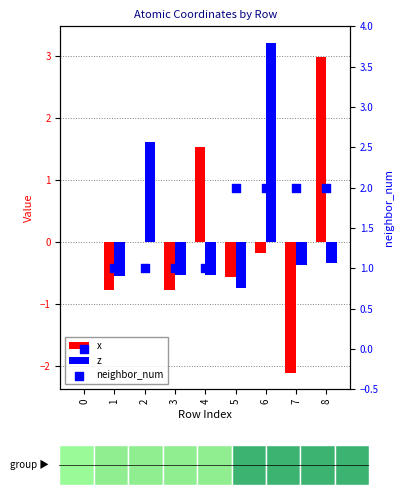

What is the total value across all series at 6?

5.0